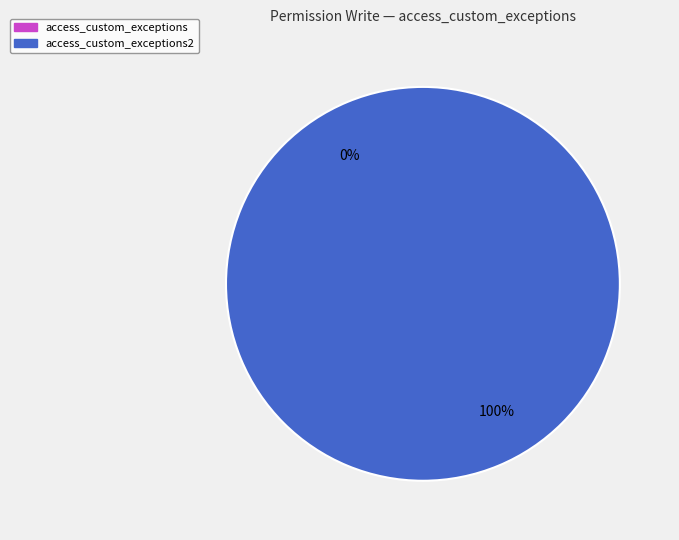

The access_custom_exceptions2 slice represents 95% of the pie. True or false?

False